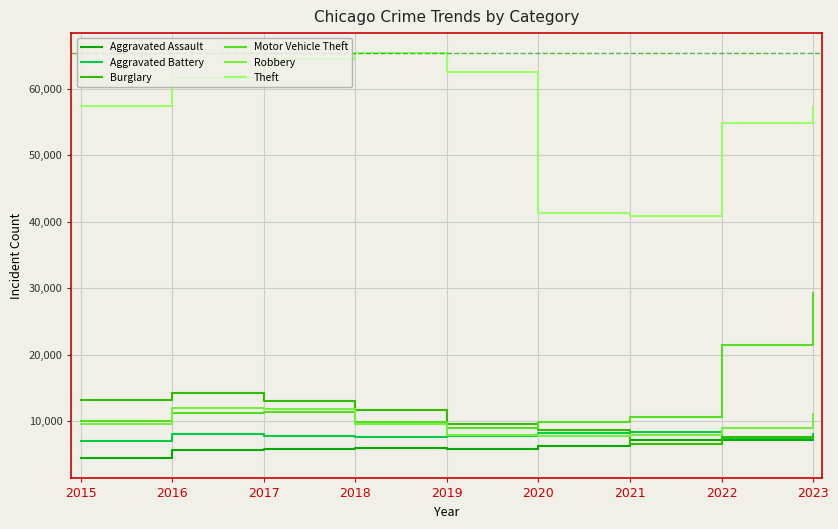

True or false: Theft and Burglary cross at least once.

False